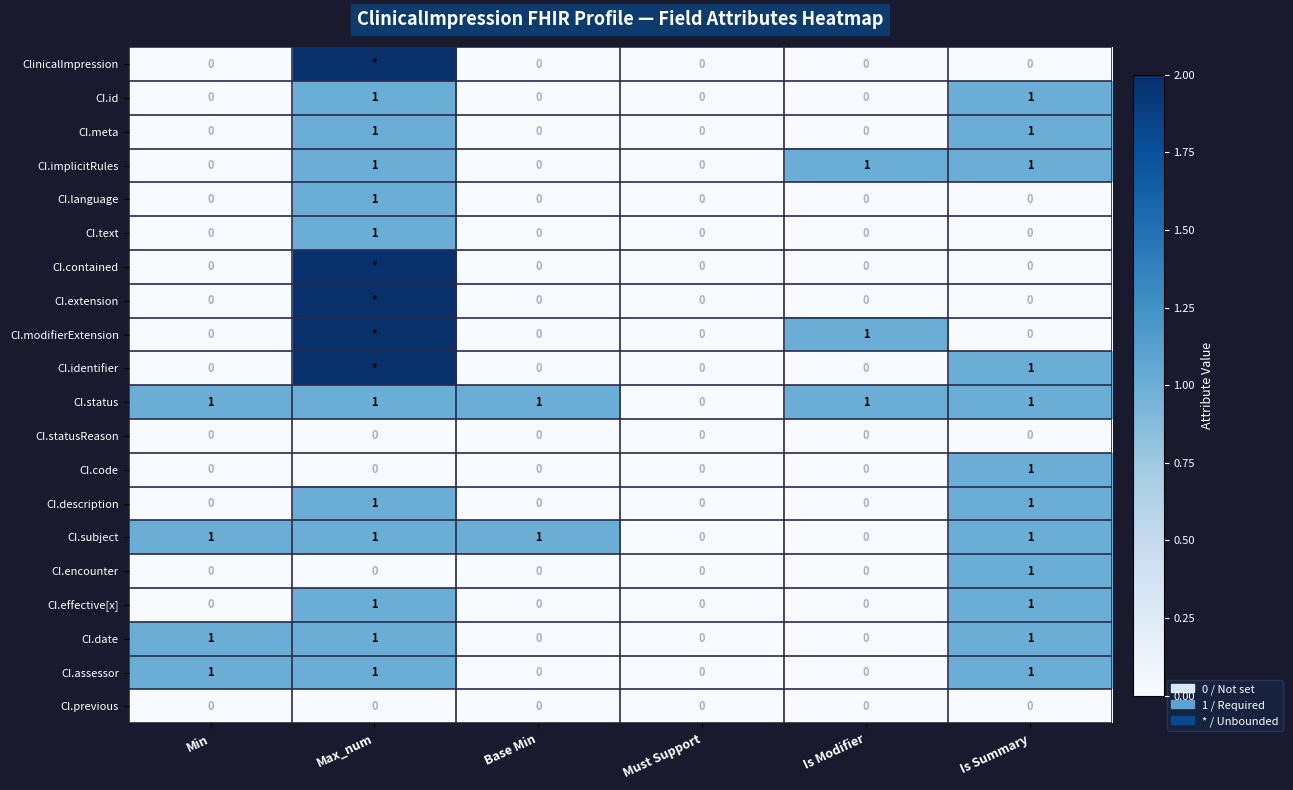

True or false: CI.code has a value of 1 at Max_num.

False